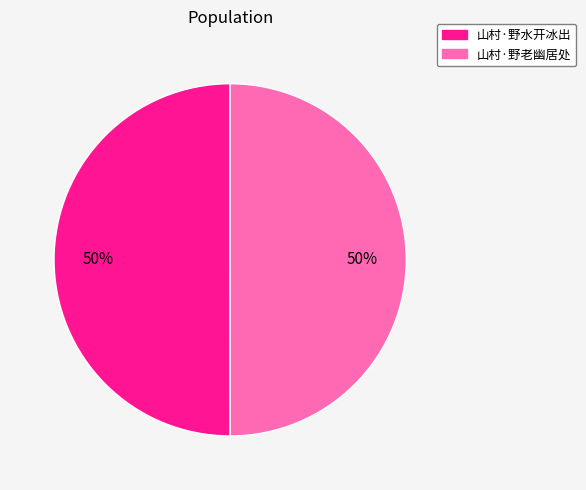

To the nearest percent, what percentage of the pie is 山村·野老幽居处?

50%